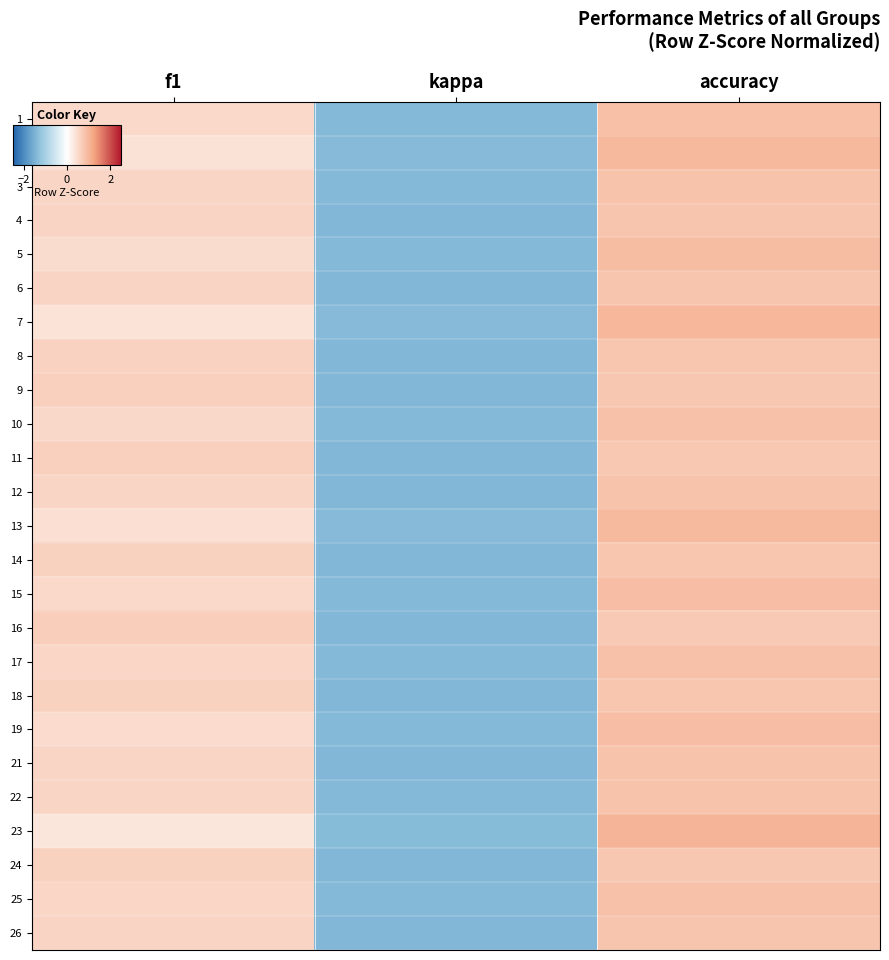

Which has a higher value, kappa or accuracy?

accuracy